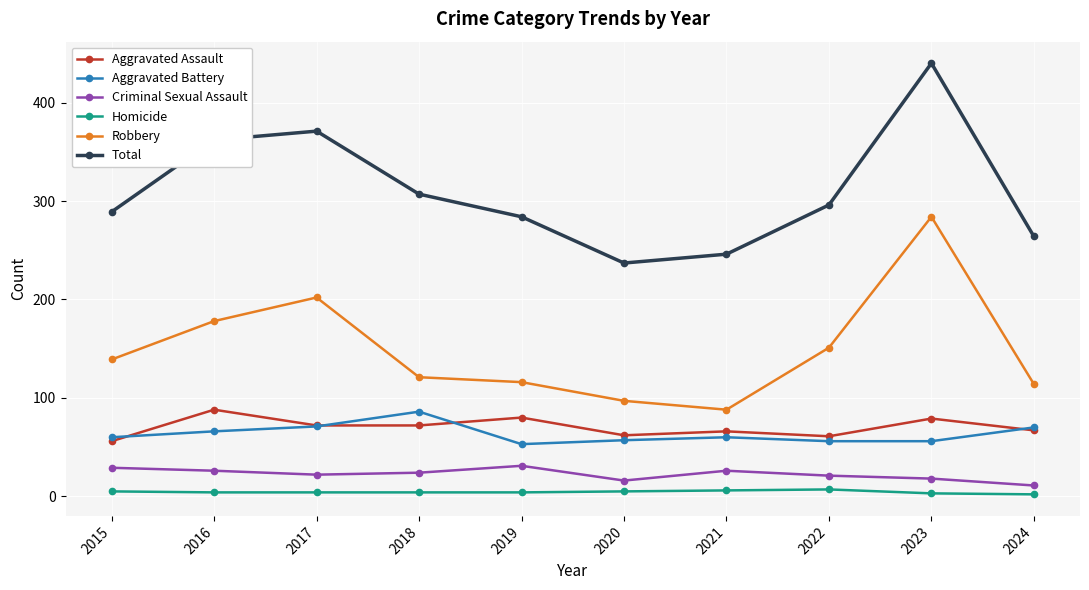

Rank the series at 2019 from lowest to highest value.

Homicide, Criminal Sexual Assault, Aggravated Battery, Aggravated Assault, Robbery, Total